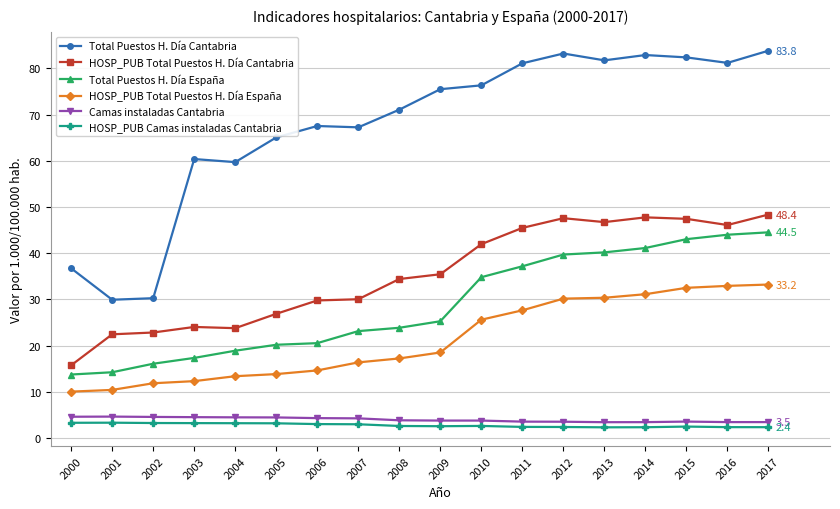

What are all the series names shown in the legend?

Total Puestos H. Día Cantabria, HOSP_PUB Total Puestos H. Día Cantabria, Total Puestos H. Día España, HOSP_PUB Total Puestos H. Día España, Camas instaladas Cantabria, HOSP_PUB Camas instaladas Cantabria